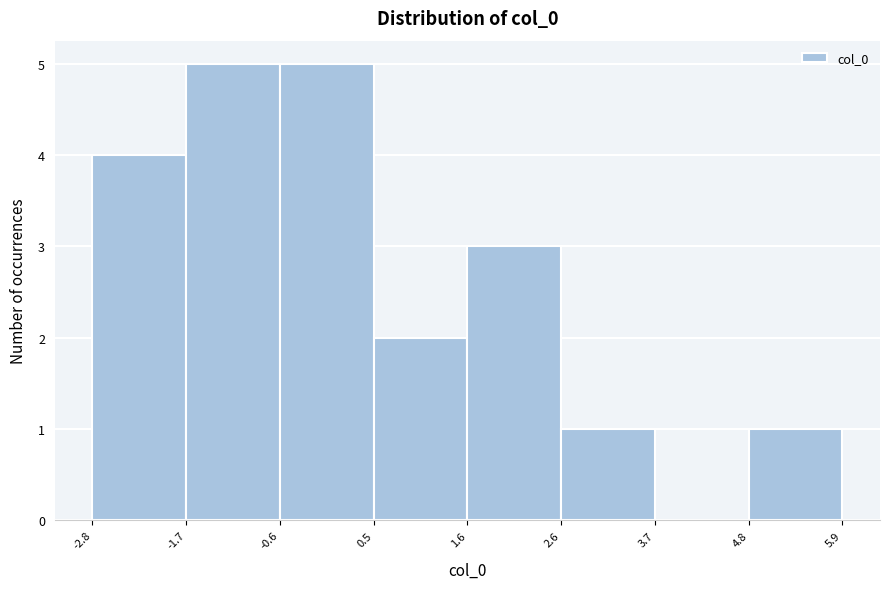

Reading left to right, transcribe this chart: for each bar, give the range it covers on the x-axis and its height. The values are not printed on the chart, so give them approximately, as read against the axis.

-2.8 to -1.7: 4
-1.7 to -0.6: 5
-0.6 to 0.5: 5
0.5 to 1.6: 2
1.6 to 2.6: 3
2.6 to 3.7: 1
3.7 to 4.8: 0
4.8 to 5.9: 1